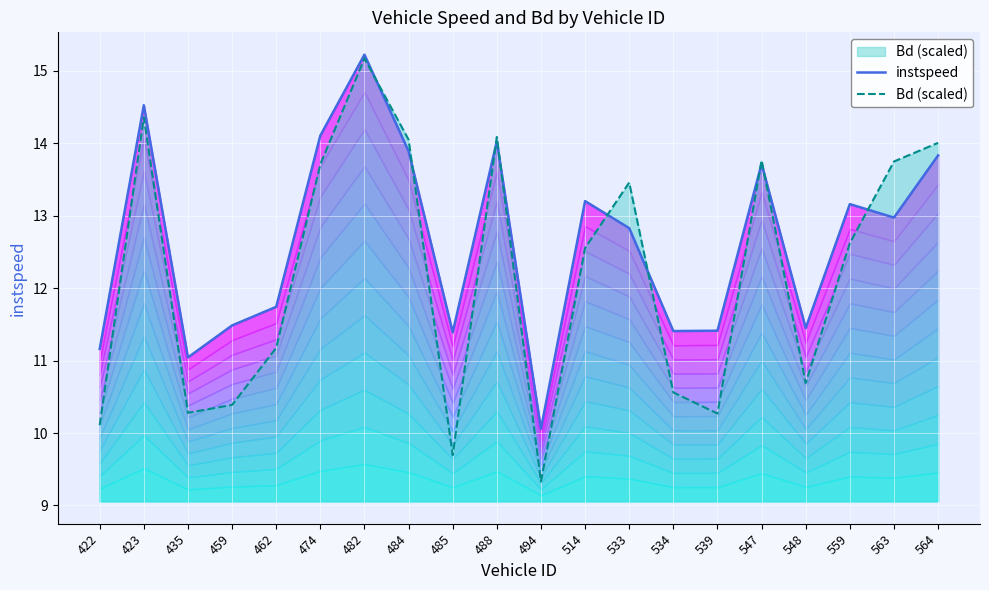

What is the minimum value shown in the chart?

9.3